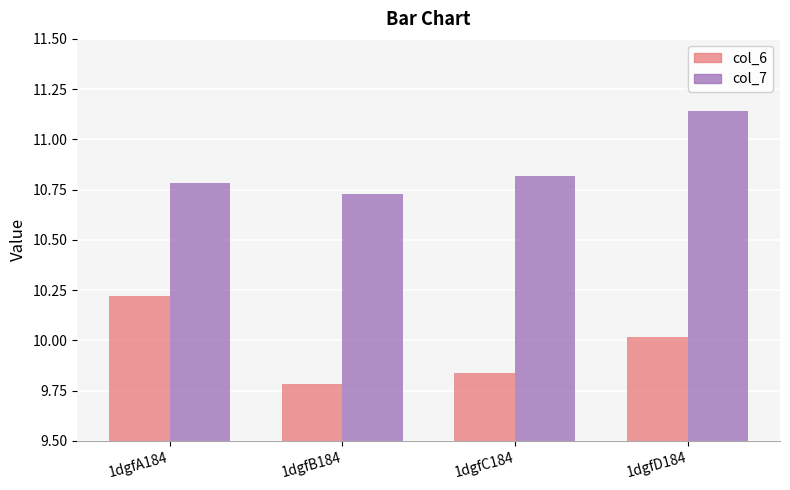

Between 1dgfB184 and 1dgfD184, which series saw the biggest shift?

col_7